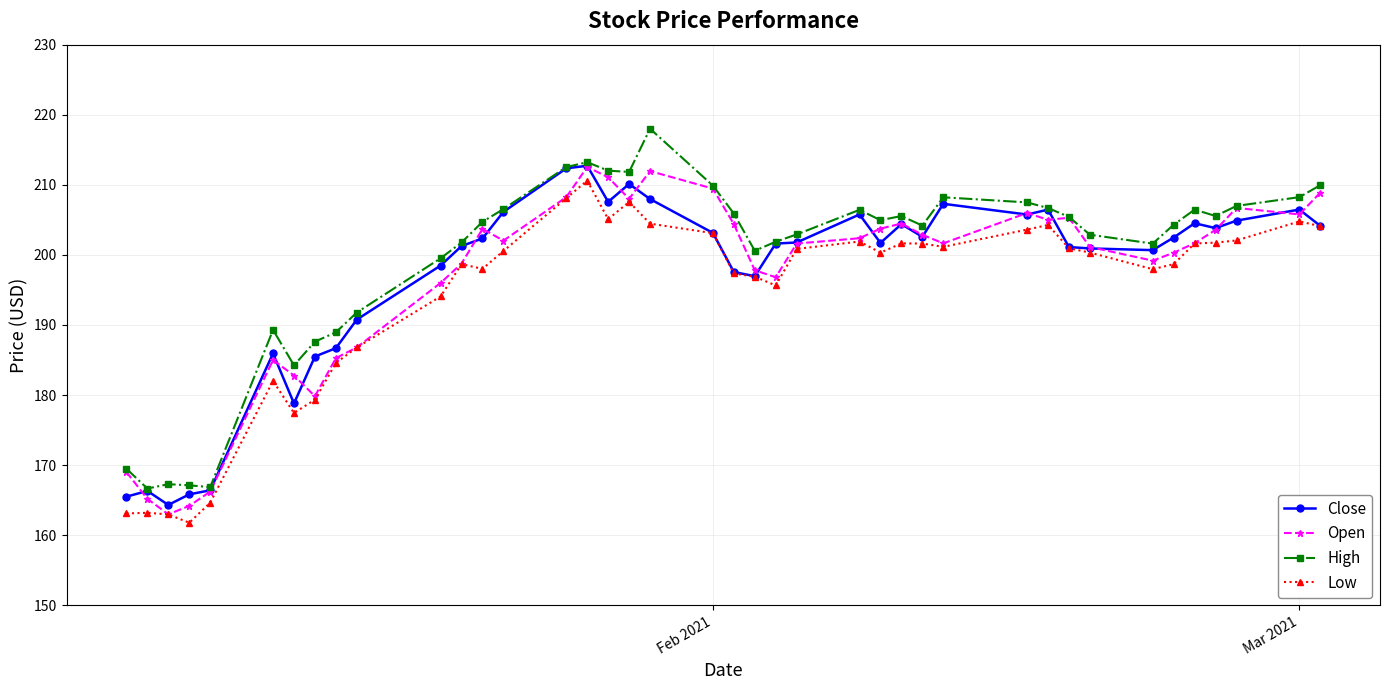

What is the value of the Open point at the 33rd from the left?

201.1